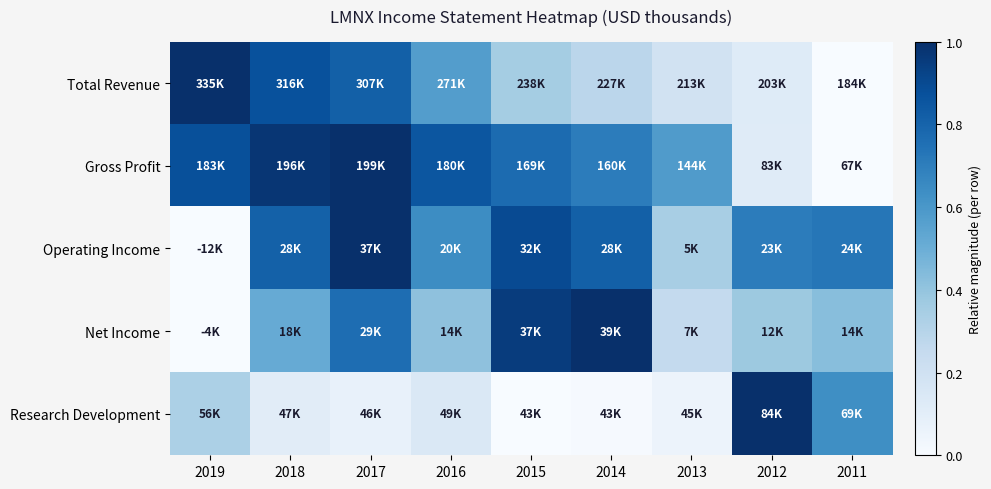

Which series has the widest spread of values?

Total Revenue